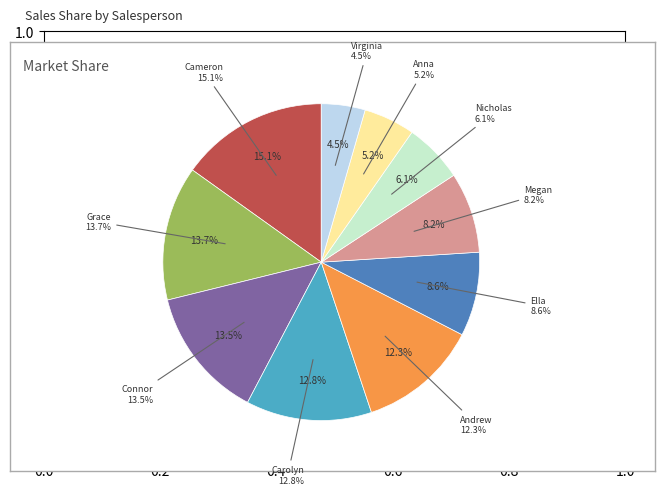

Count the number of slices in the pie.

10